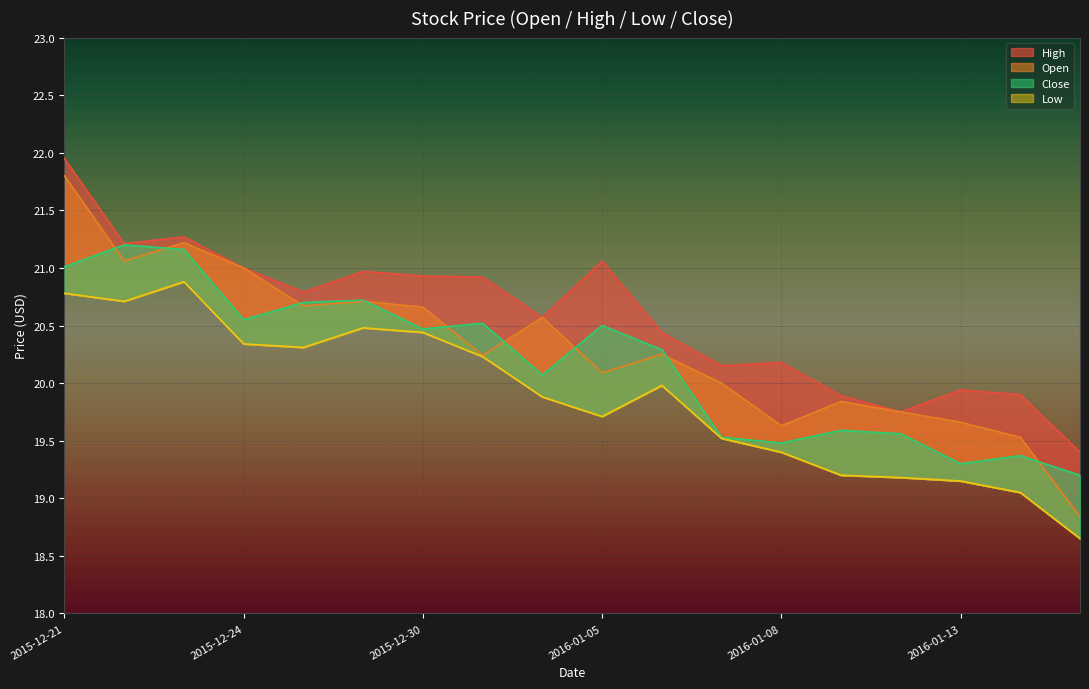

The Low series shows 31.7 at 2016-01-04. True or false?

False